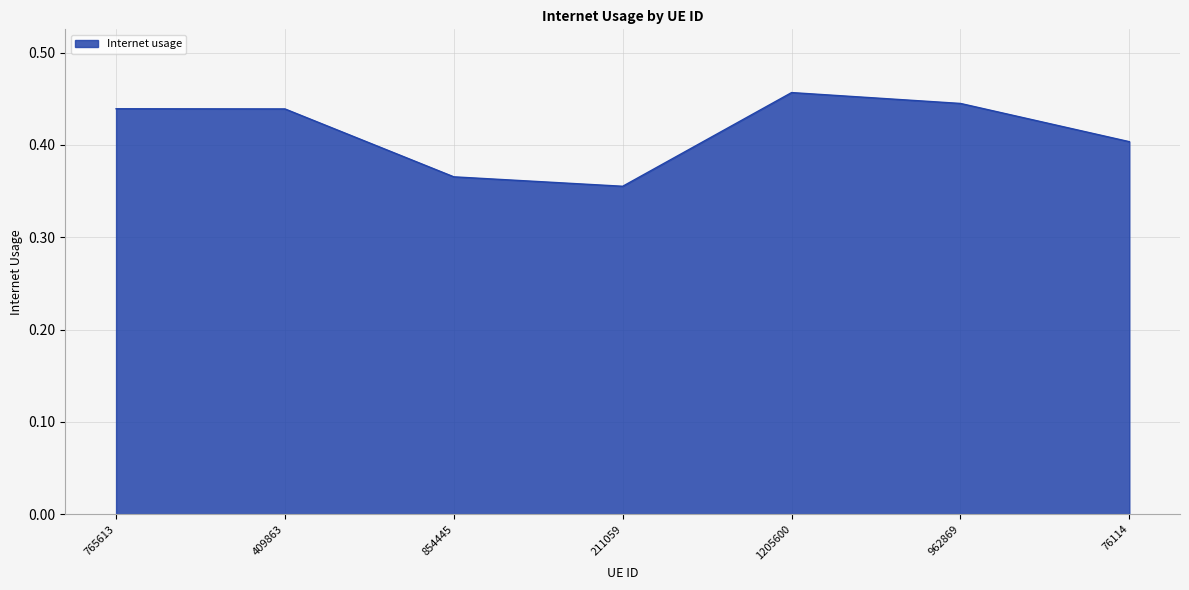

Where is the data nearest to the value 0?

211059